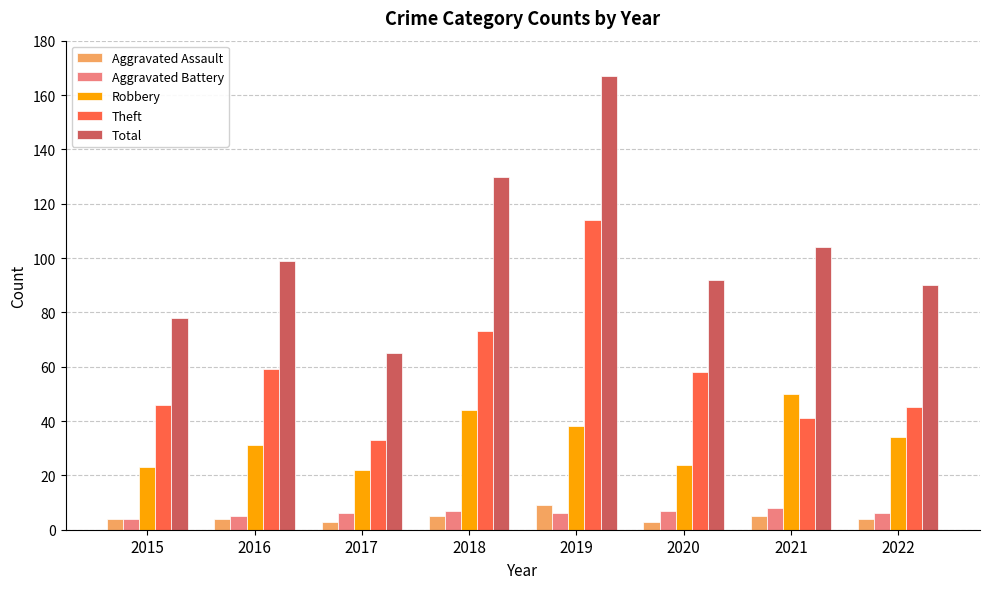

How many data points in Robbery are less than 34?

4